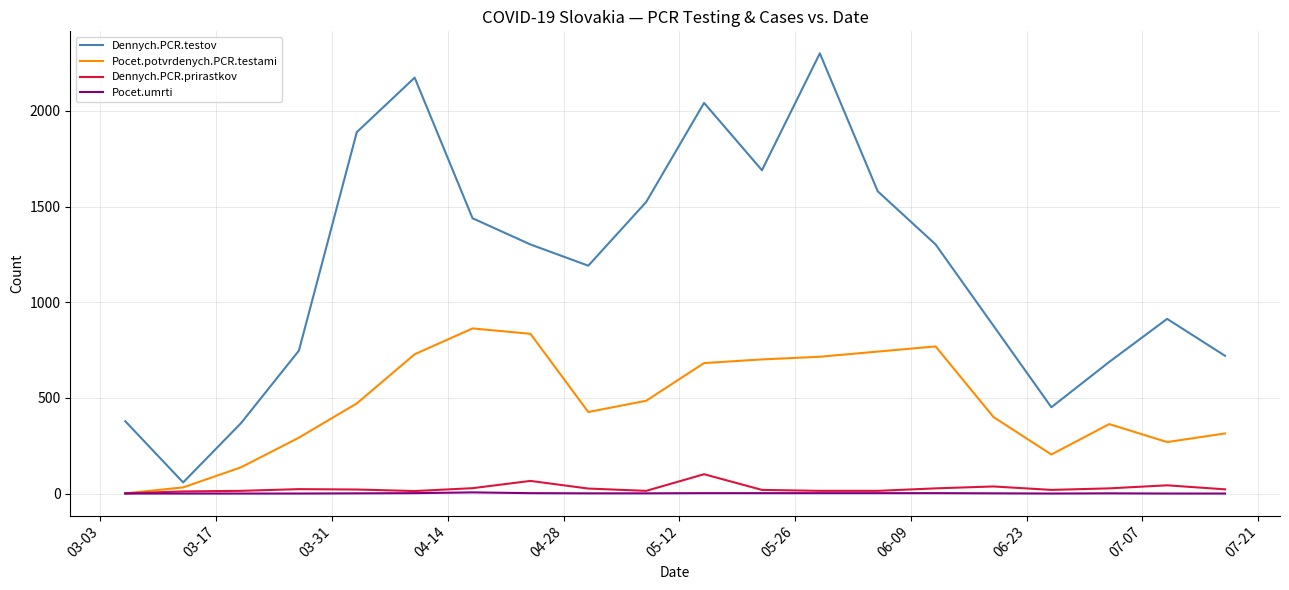

Which series has the largest range (max minus min)?

Dennych.PCR.testov